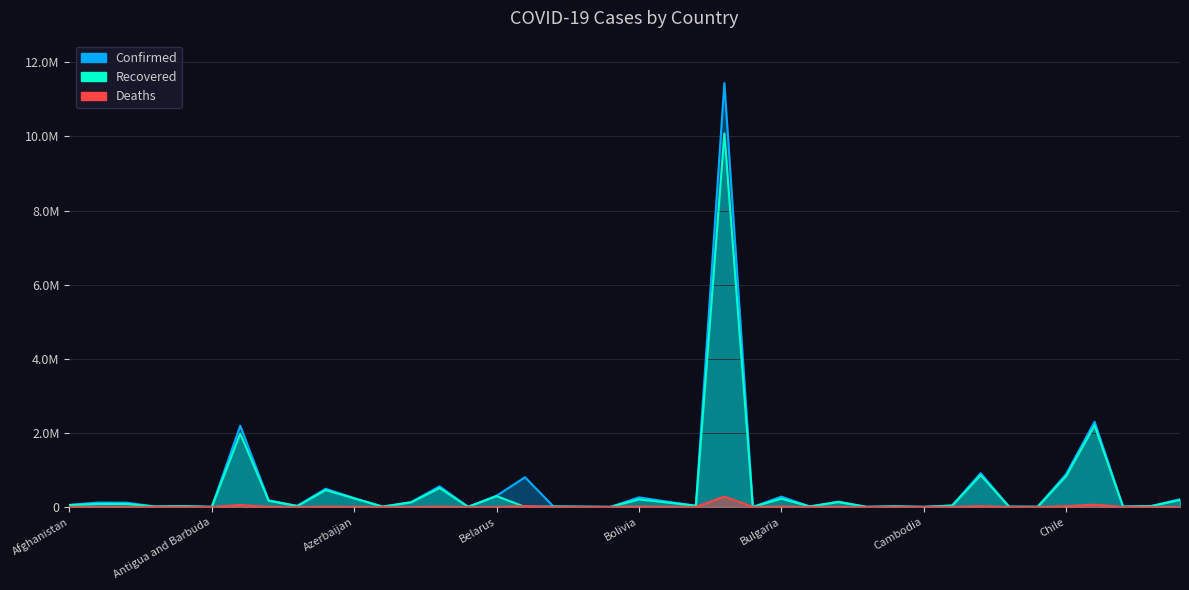

What are all the series names shown in the legend?

Confirmed, Recovered, Deaths